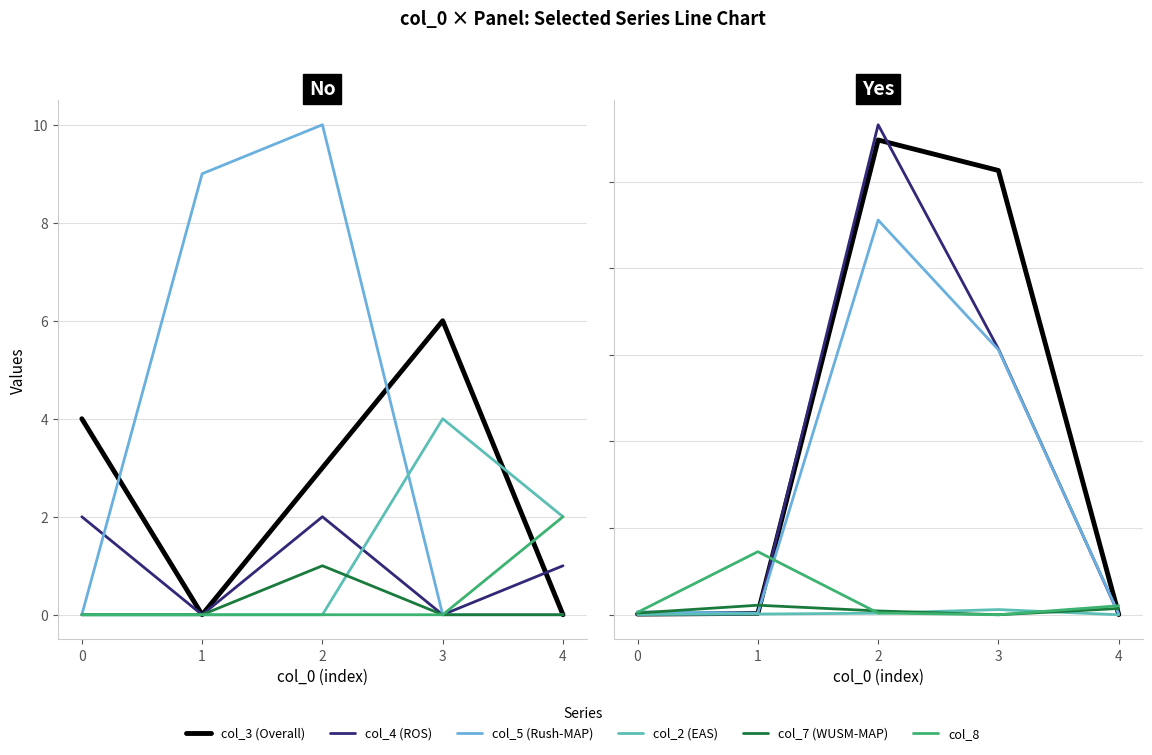

Which series has the largest total across all categories?

col_3